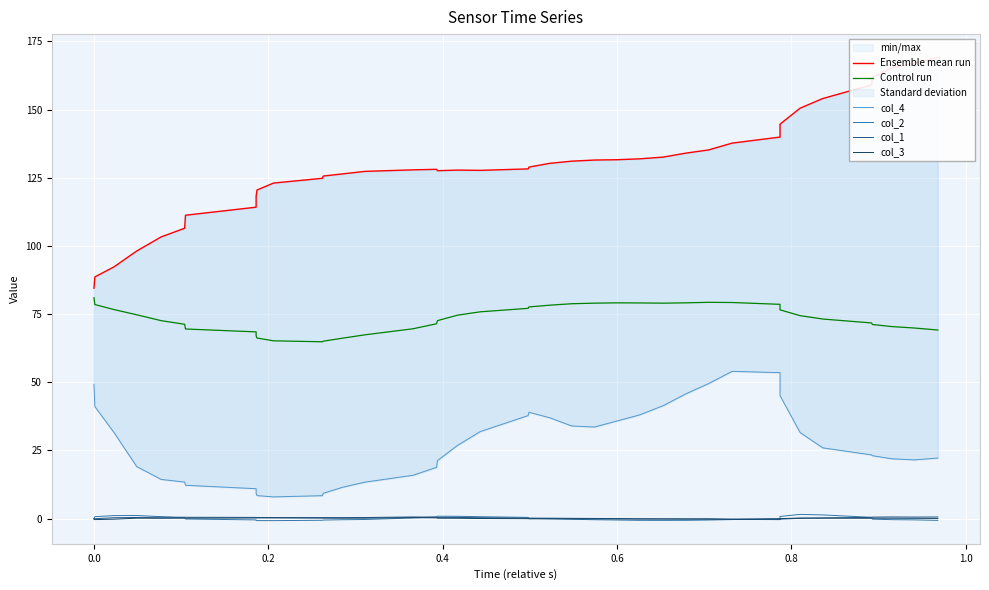

True or false: Ensemble mean run has more than 2 interior local peaks.

False